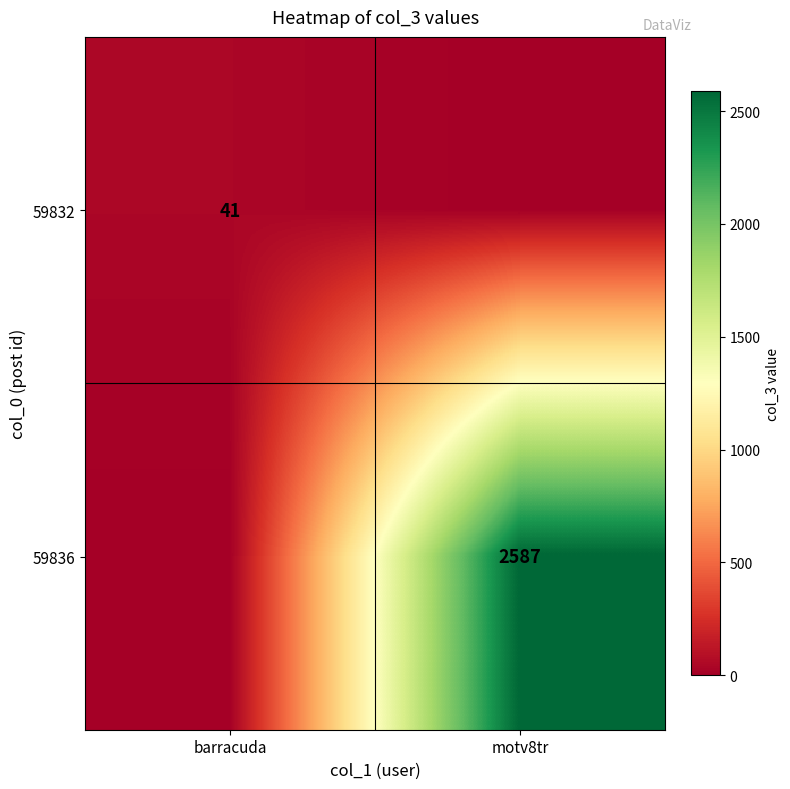

The 59836 series shows 2587 at motv8tr. True or false?

True